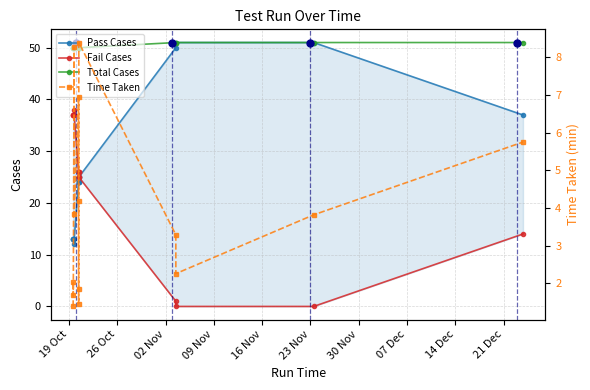

What is the value of the Time Taken point at the 6th from the left?

7.0